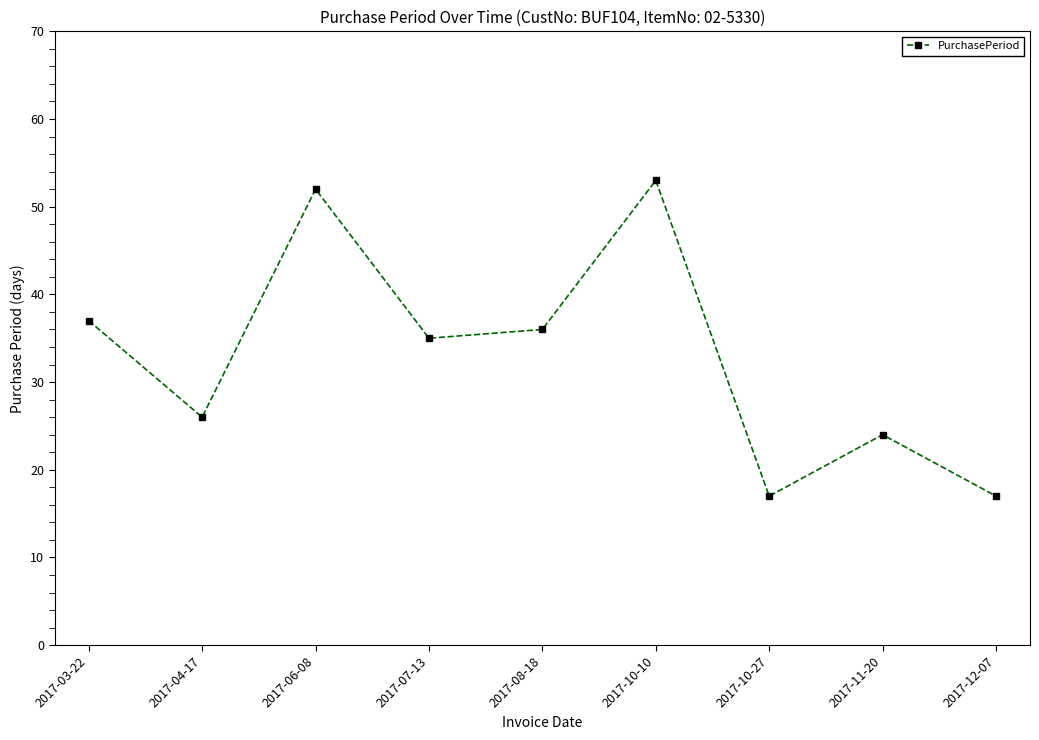

Read the value at 2017-12-07, to the nearest 10.

20